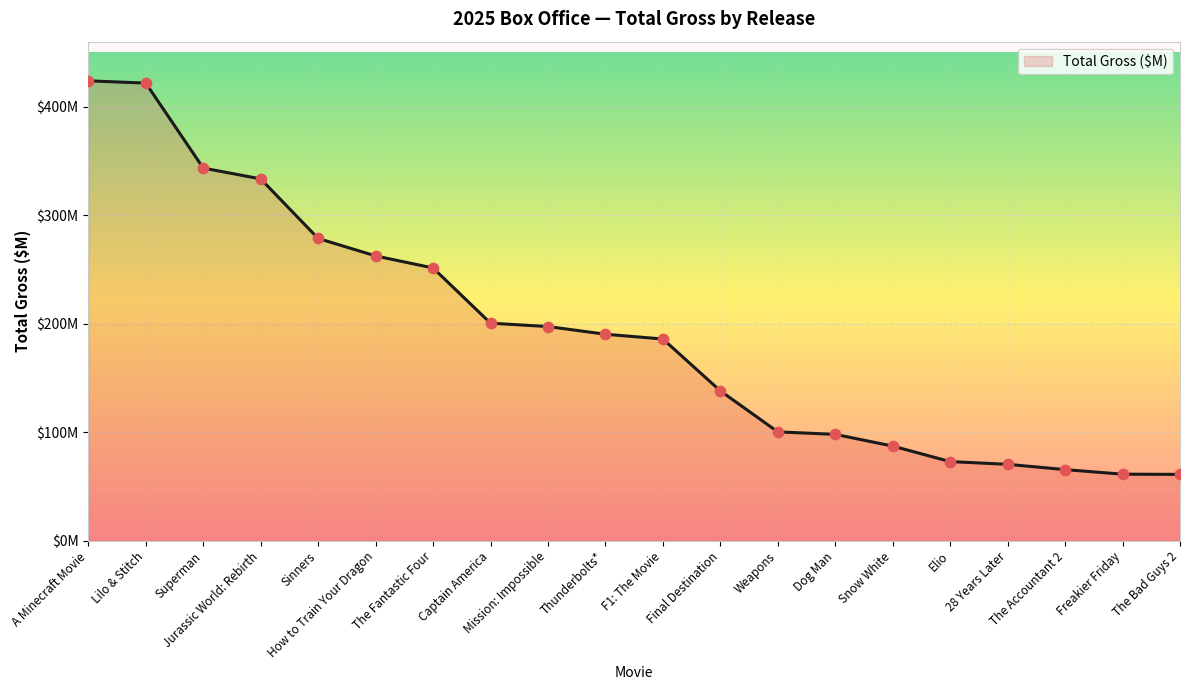

What is the change in value from Elio to The Bad Guys 2?

-11.8